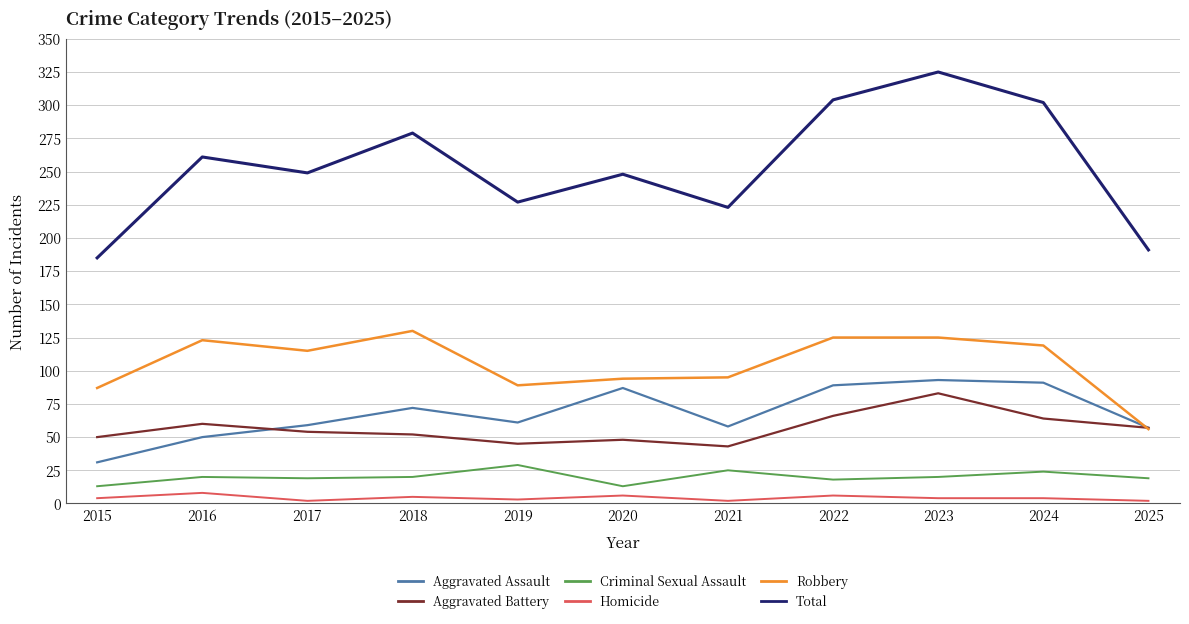

What is the highest value of the Robbery series?

130